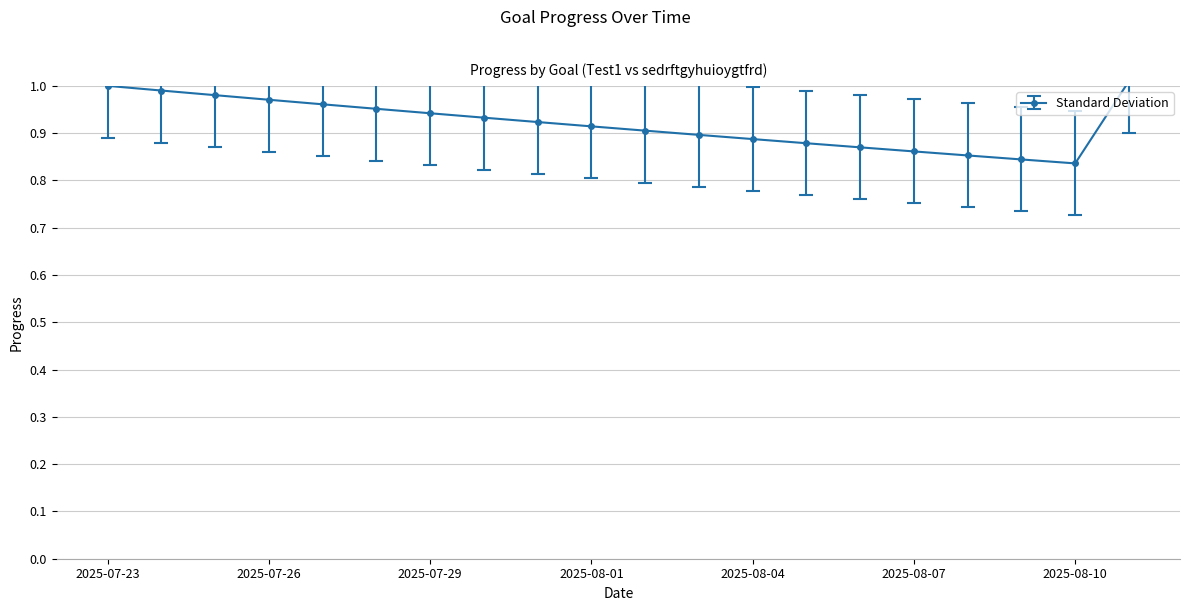

What is the sum of all values?

18.4